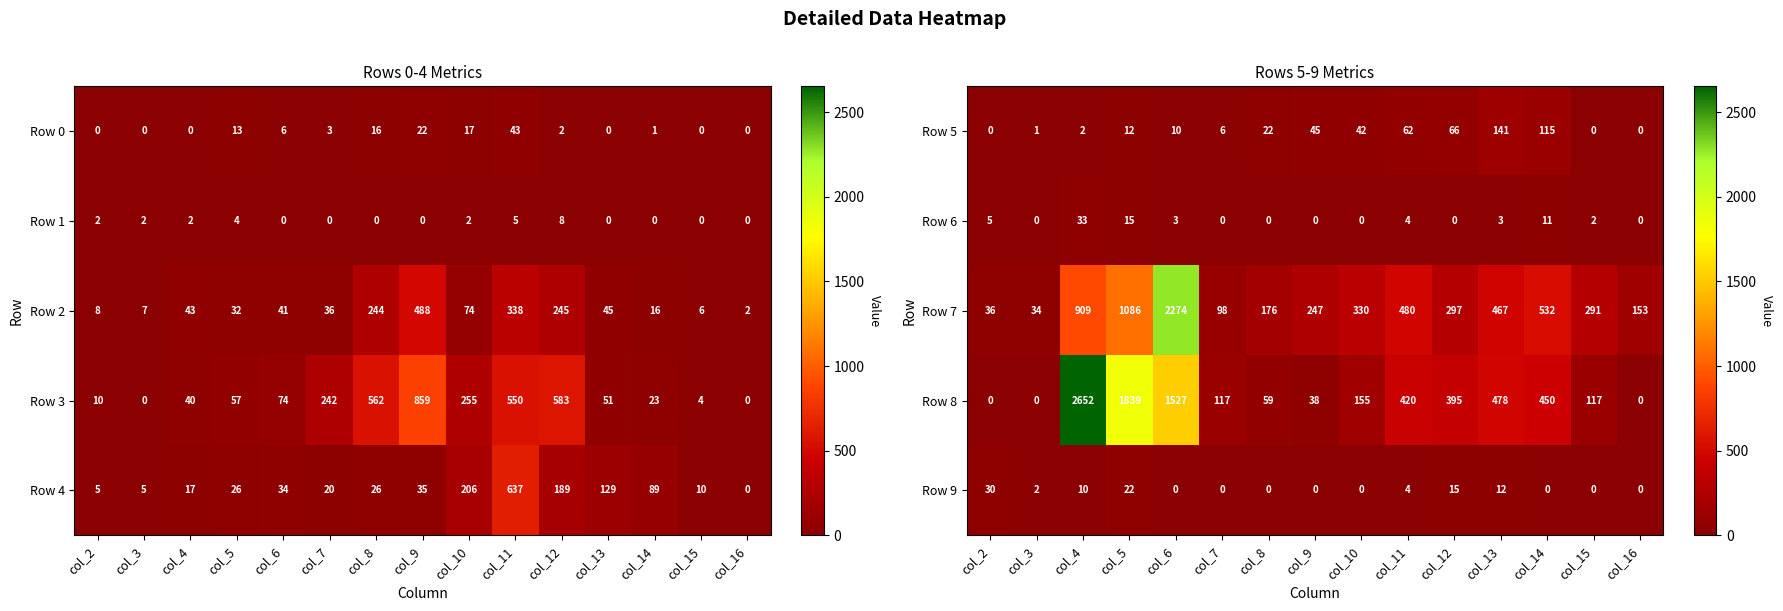

What is the sum of all Row 9 values?

95